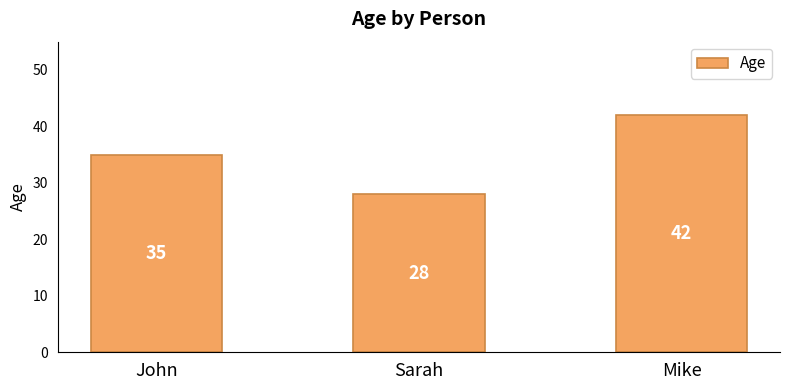

What is the greatest value displayed?

42